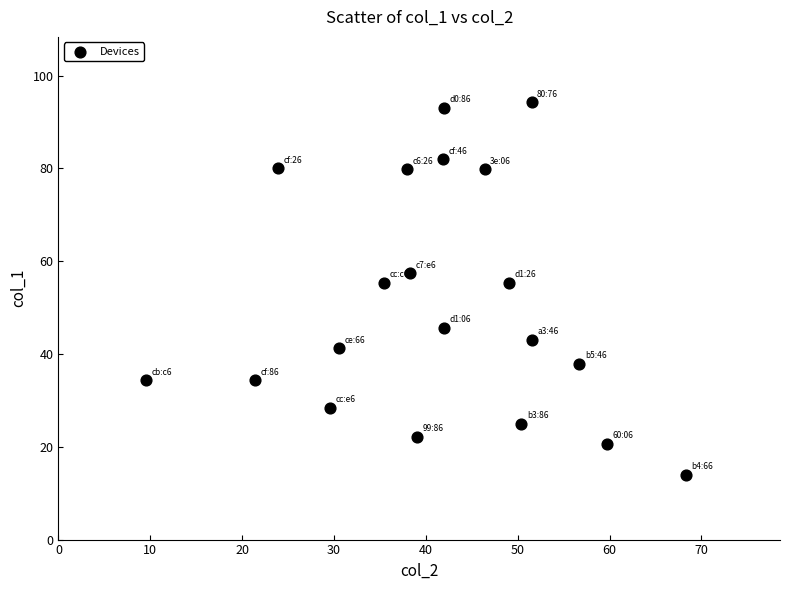

What is the range of X values (max minus min)?

58.8